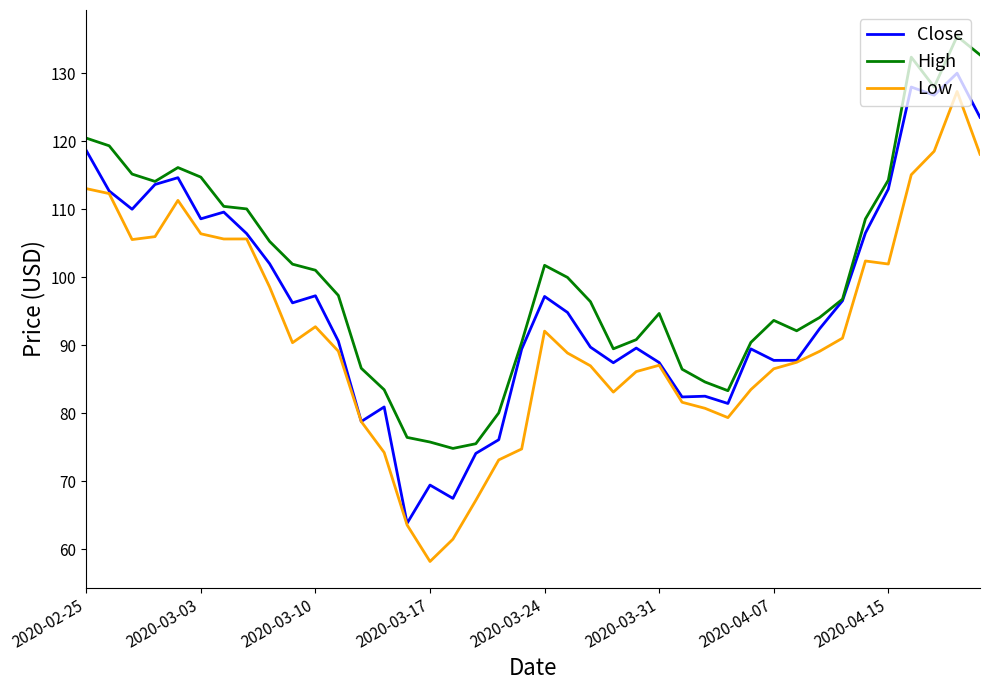

What are all the series names shown in the legend?

Close, High, Low